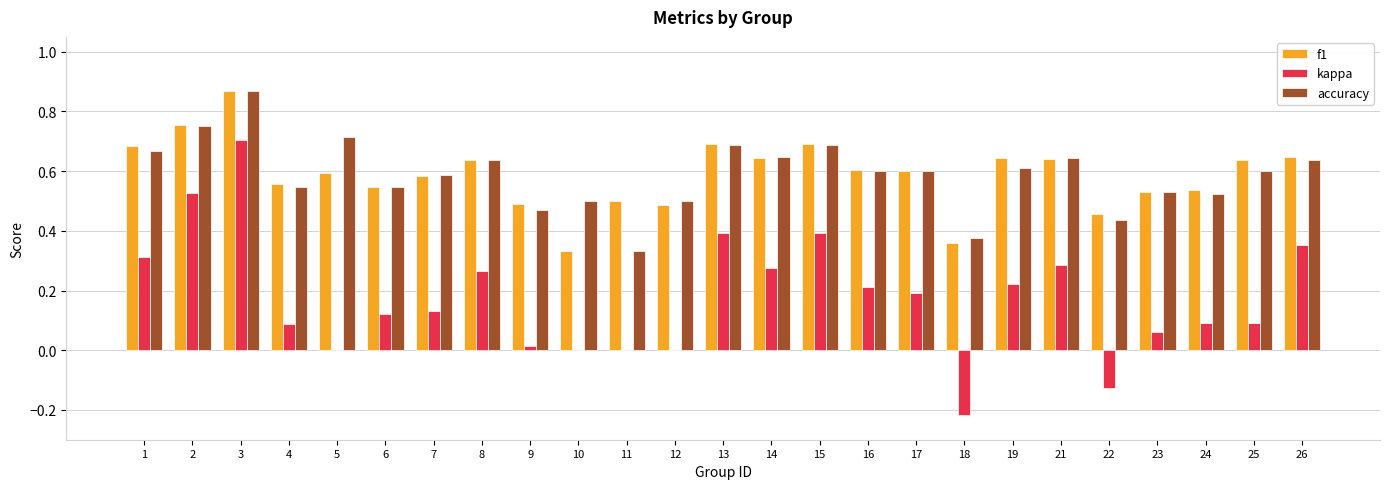

What is the sum of all f1 values?

14.7